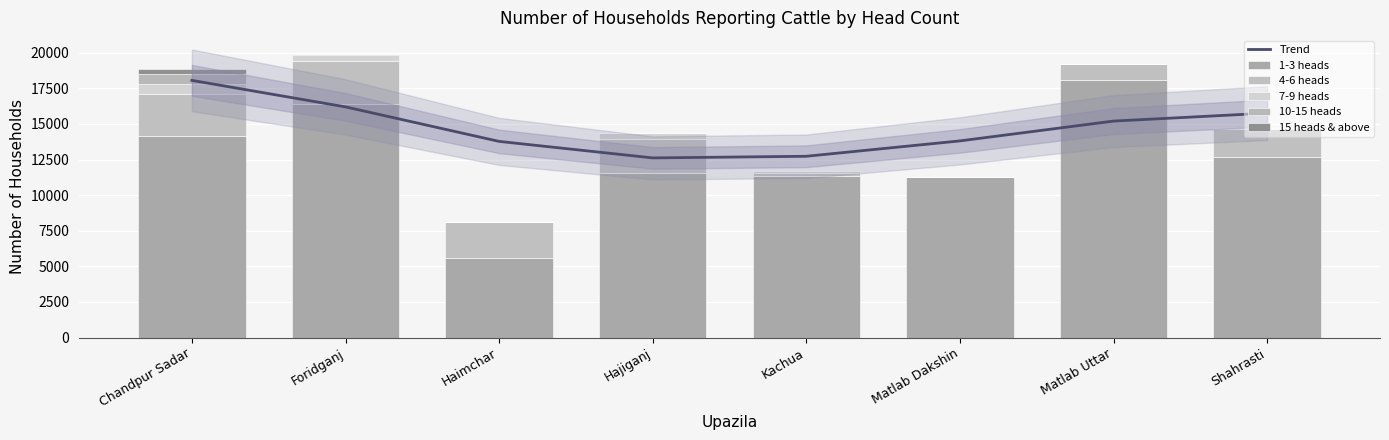

What are all the series names shown in the legend?

Trend, 1-3 heads, 4-6 heads, 7-9 heads, 10-15 heads, 15 heads & above